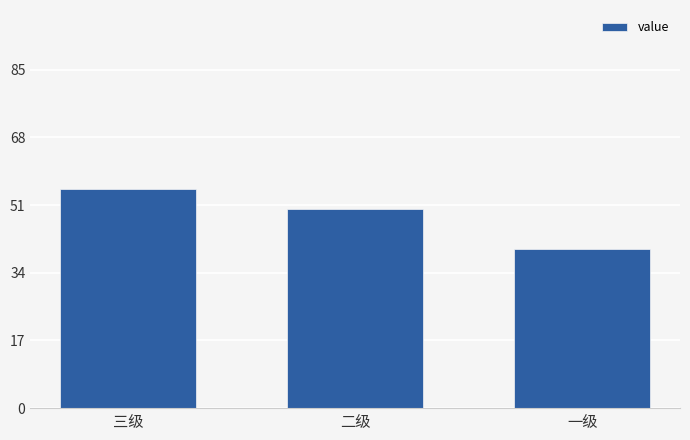

Which label corresponds to the smallest value in the chart?

一级